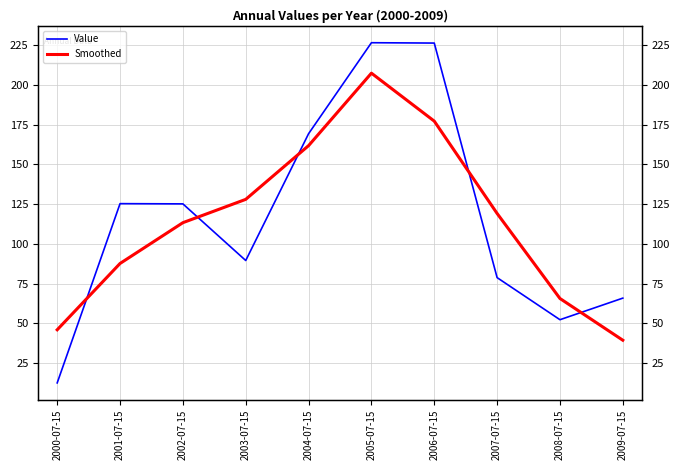

Which category has the lowest value across all series?

2000-07-15